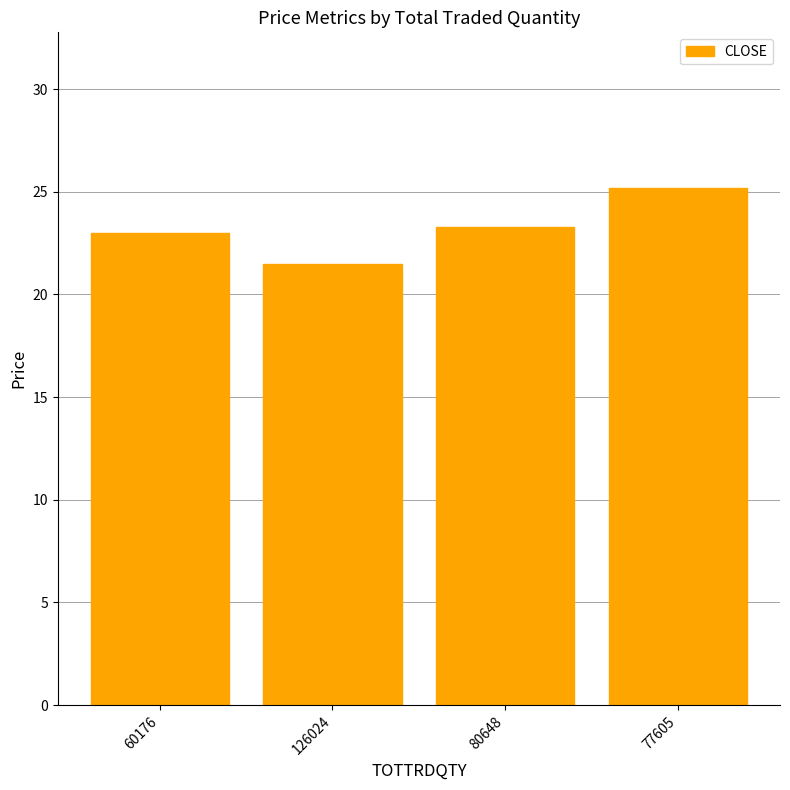

What is the value of the 4th bar from the left?

25.2